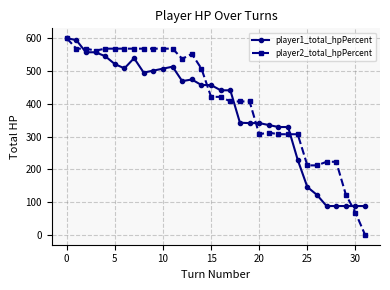

Count the number of data series in this chart.

2